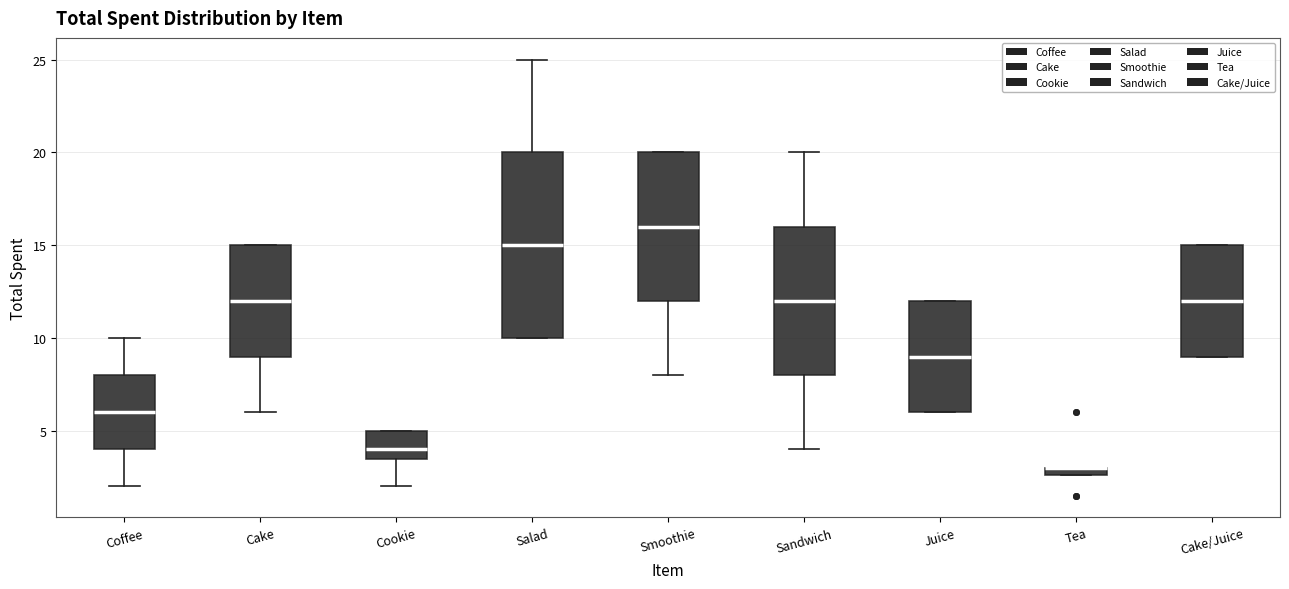

Where is the upper edge of the box for Cake/Juice on the y-axis? The values are not printed on the chart, so give them approximately, as read against the axis.

15.0